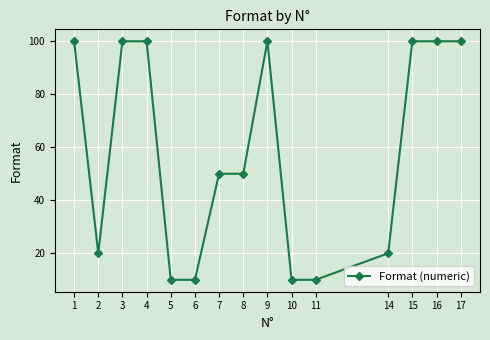

What is the sum of the values at 3 and 7?

150